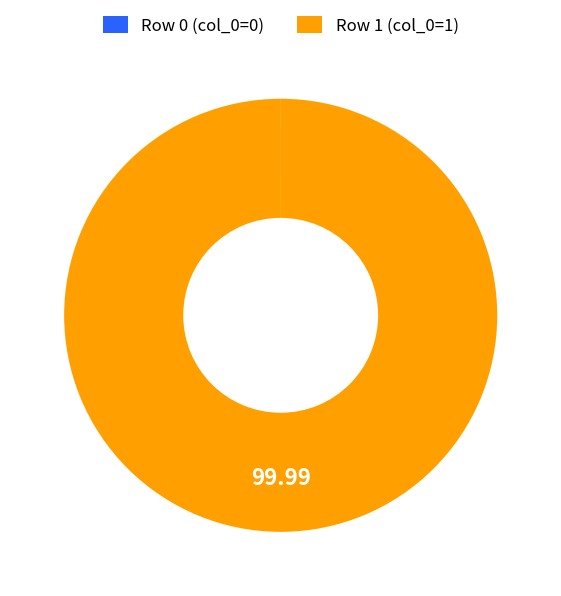

How many segments does this pie chart have?

2